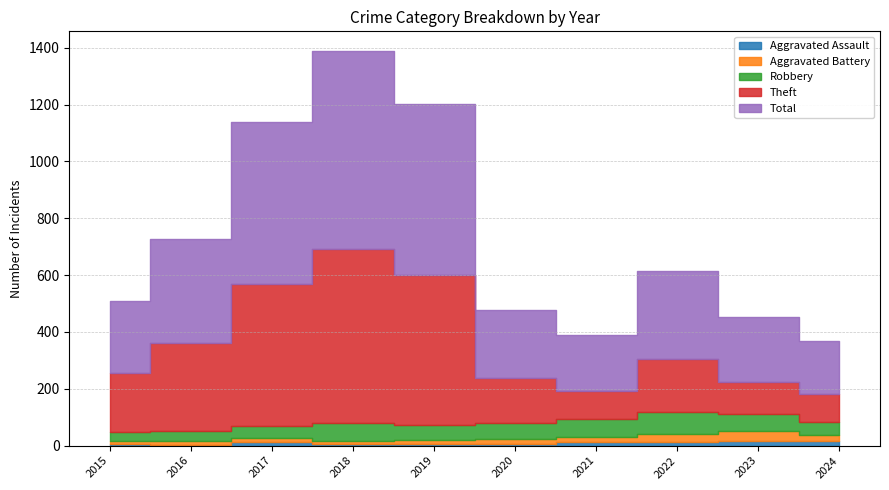

What are all the series names shown in the legend?

Aggravated Assault, Aggravated Battery, Robbery, Theft, Total